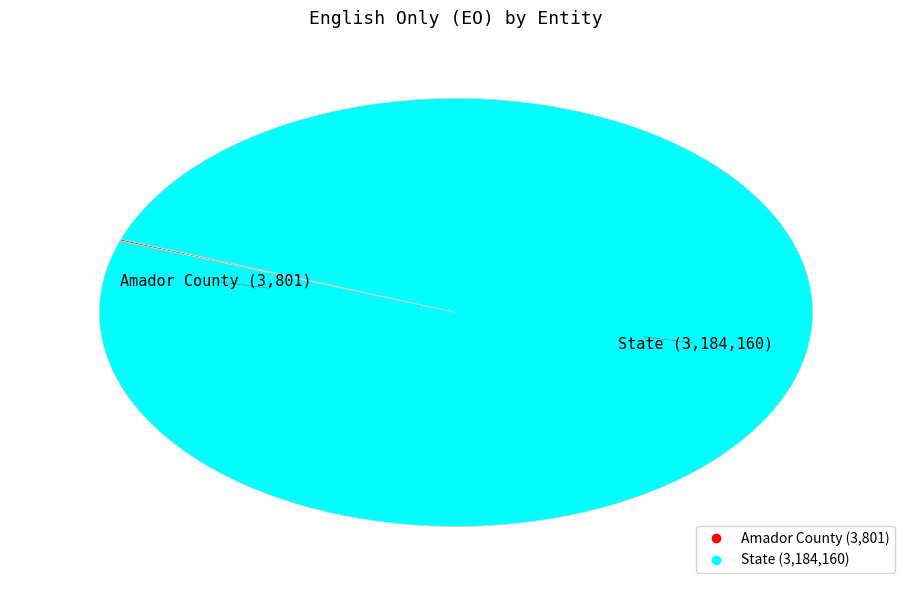

True or false: State accounts for 100% of the total.

True